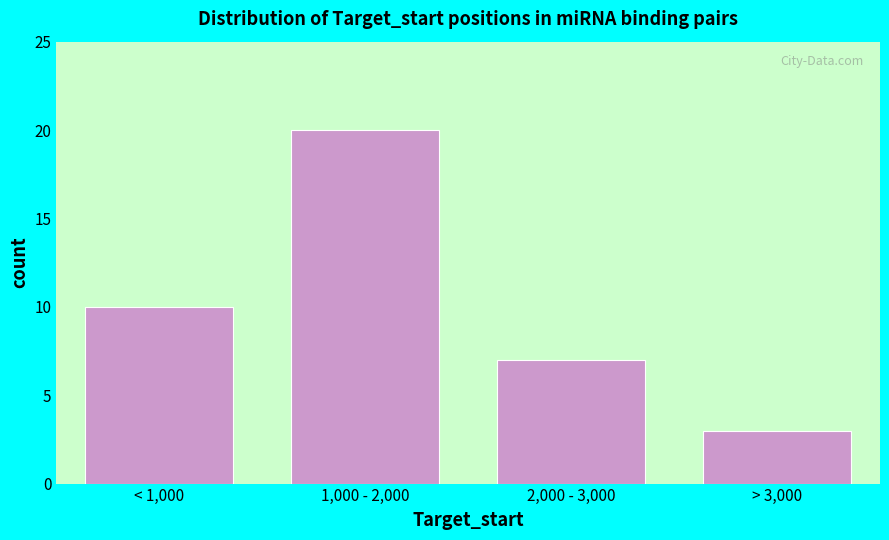

Reading left to right, list all the values displayed in this chart.

10	20	7	3